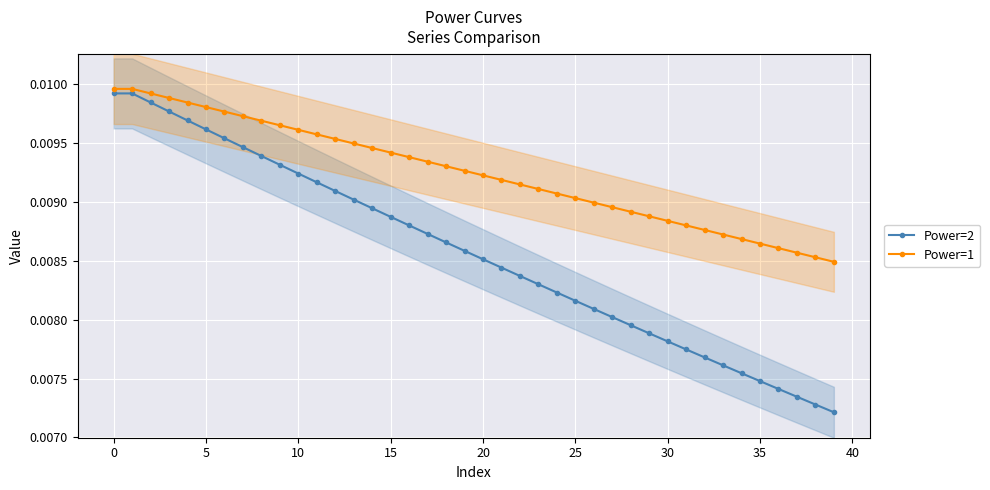

What are all the series names shown in the legend?

Power=2, Power=1